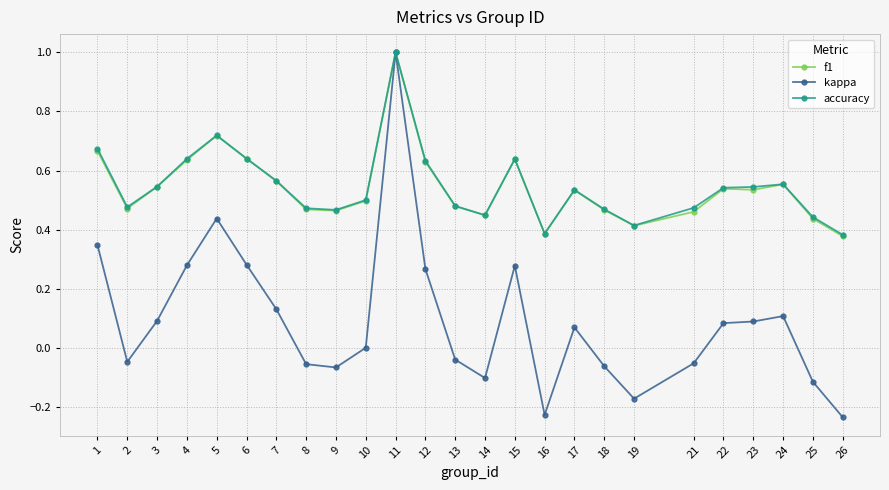

Which series has the largest range (max minus min)?

kappa